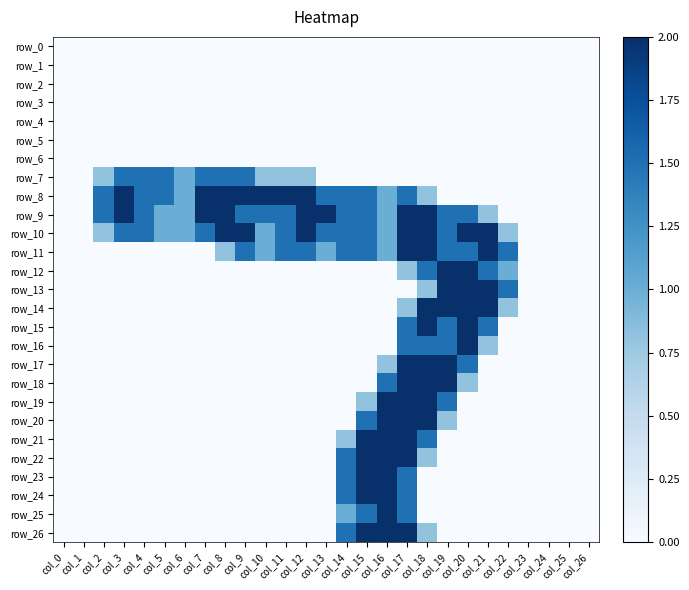

At which label is row_20 closest to 1?

col_19